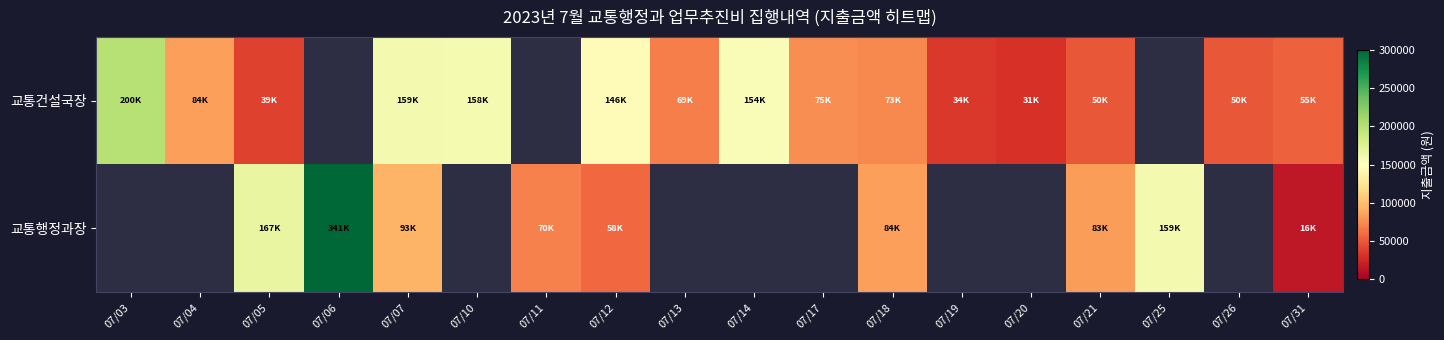

Rank the series at 07/07 from lowest to highest value.

교통행정과장, 교통건설국장